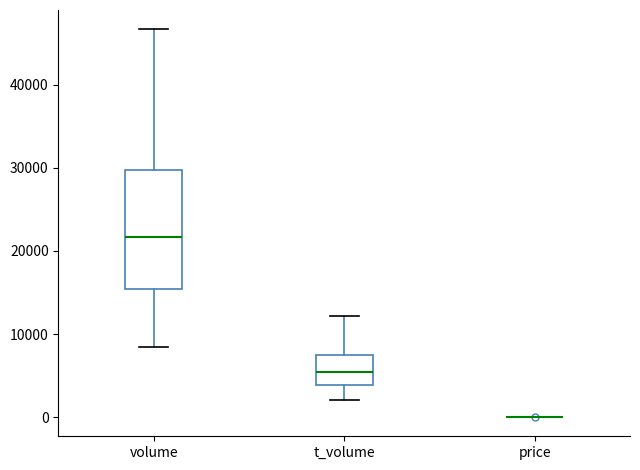

Where is the lower edge of the box for t_volume on the y-axis? The values are not printed on the chart, so give them approximately, as read against the axis.

4000